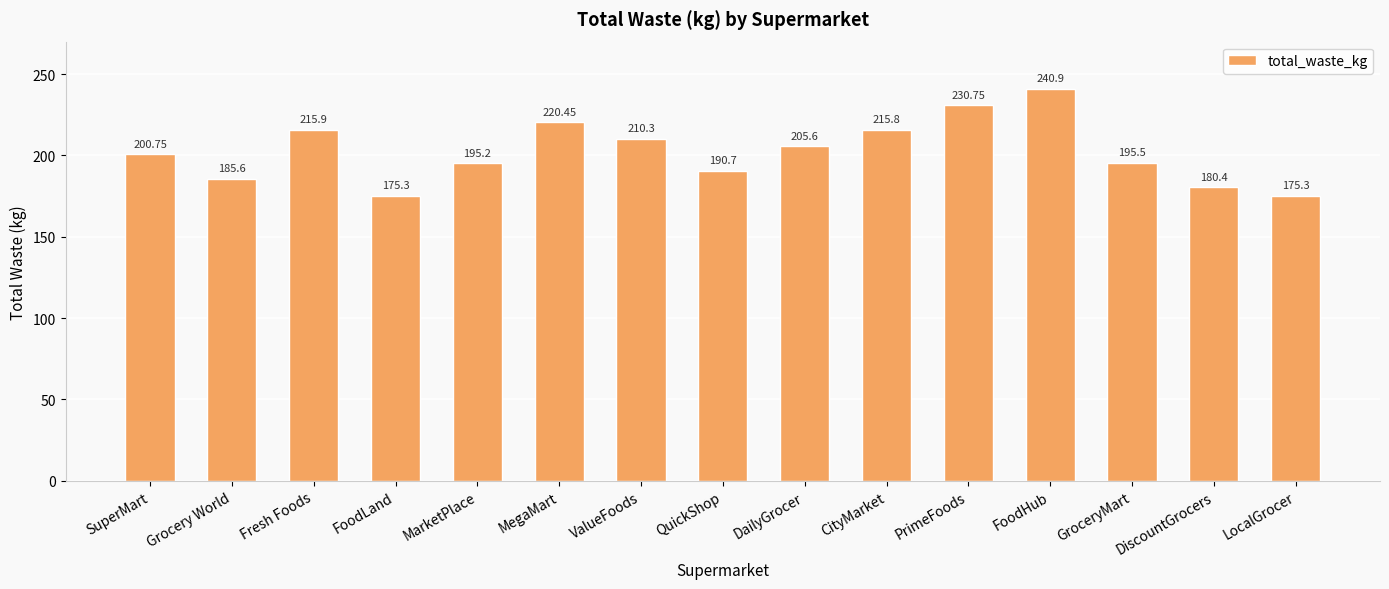

Approximately how many times larger is the value at Grocery World compared to FoodLand?

1.1